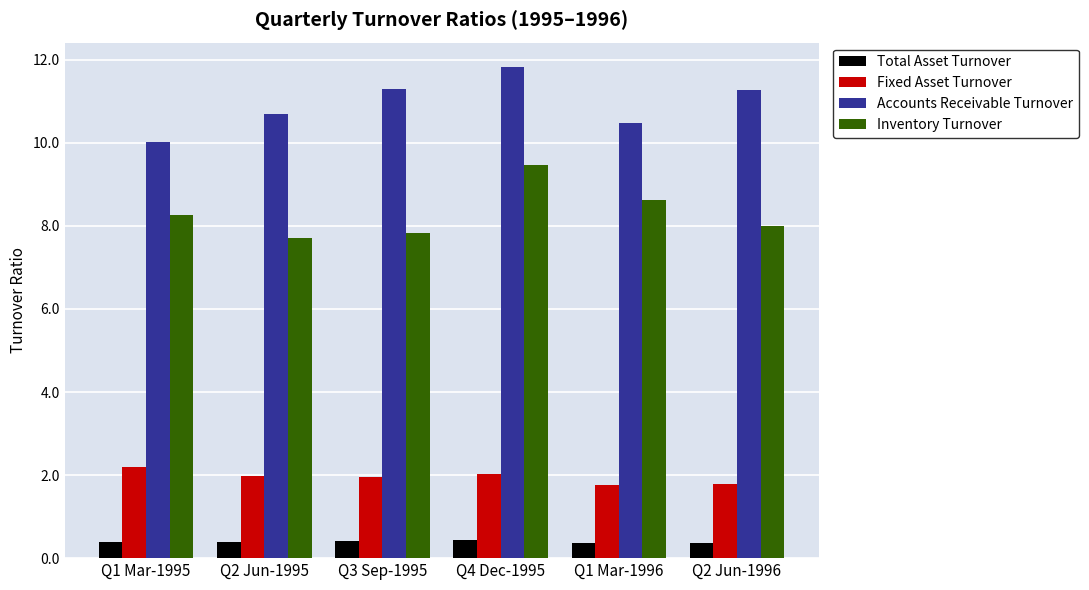

What is the average value of the Accounts Receivable Turnover series?

10.9